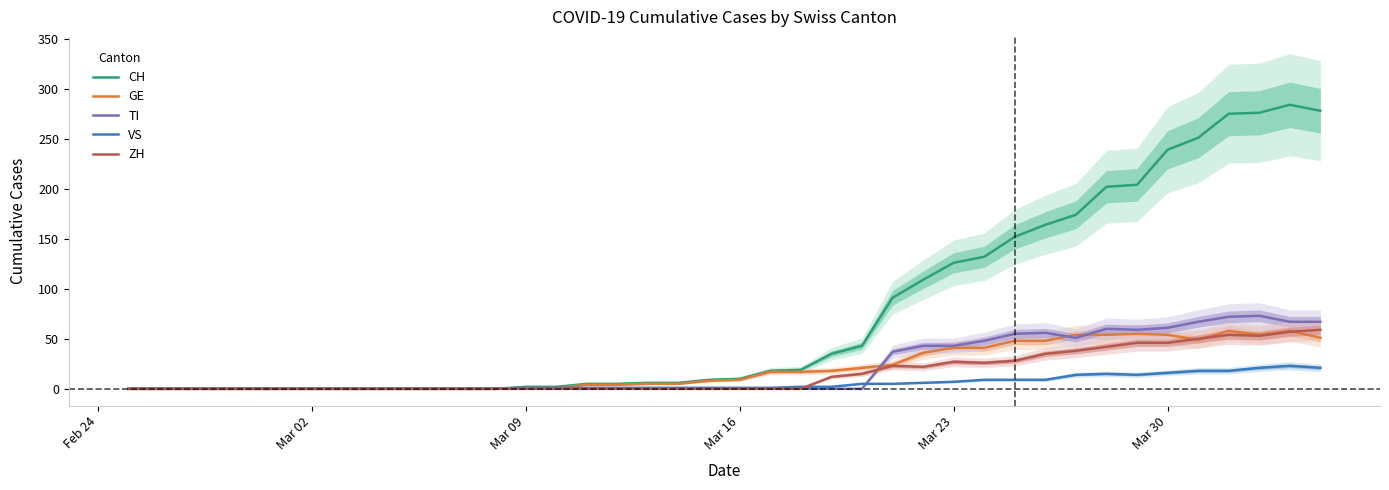

What is the maximum value for CH?

284